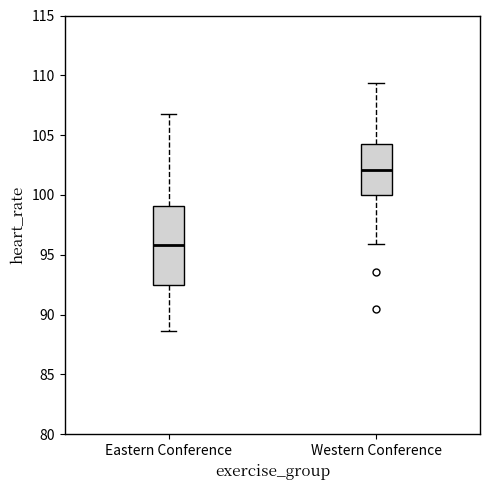

Reading left to right, transcribe this box plot: for each box, give where its median line is, the range the box spans, and where its two whiskers end, as read against the y-axis. The values are not printed on the chart, so give them approximately, as read against the axis.

Eastern Conference: median 96.0, box 92.5 to 99.0, whiskers 88.5 to 107.0
Western Conference: median 102.0, box 100.0 to 104.5, whiskers 96.0 to 109.5